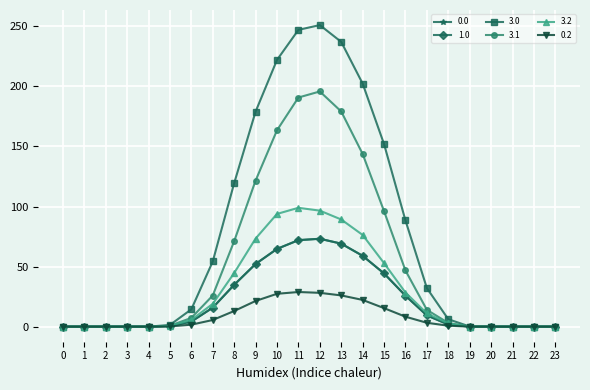

Rank the categories by 3.1 value from highest to lowest.

12, 11, 13, 10, 14, 9, 15, 8, 16, 7, 17, 6, 18, 5, 19, 0, 1, 2, 3, 4, 20, 21, 22, 23